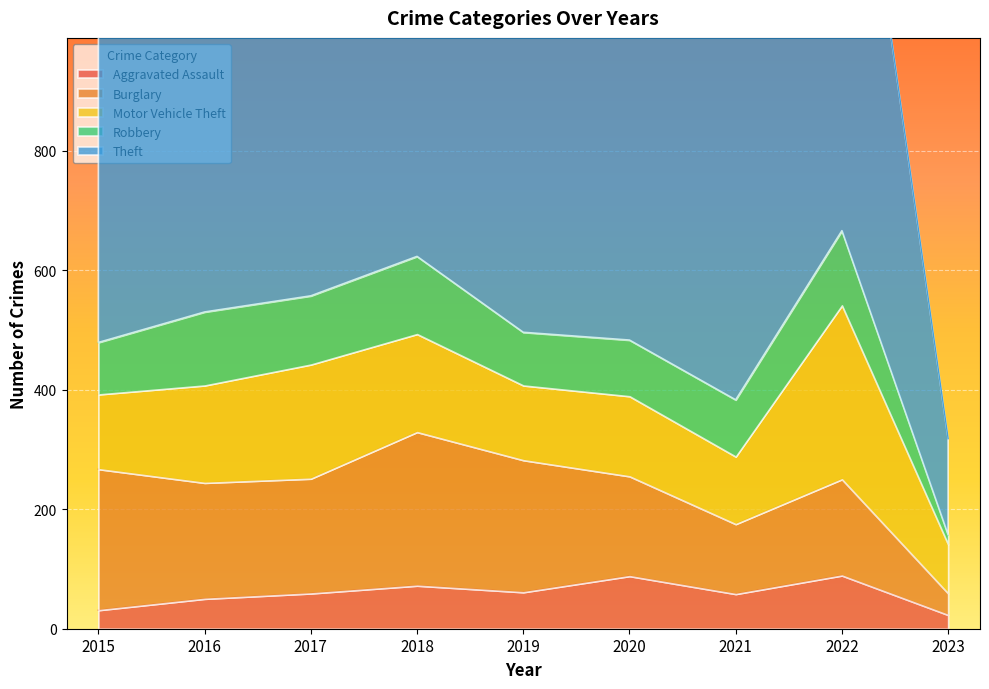

Which series has the widest spread of values?

Theft